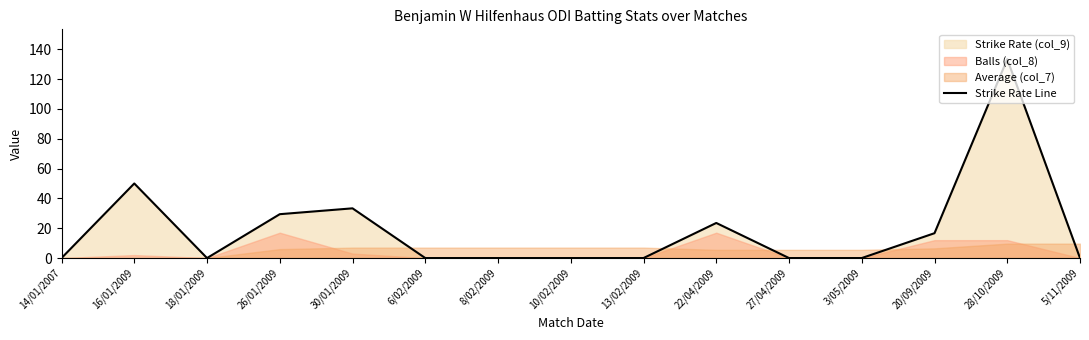

What is the label of the 9th point from the left?

13/02/2009